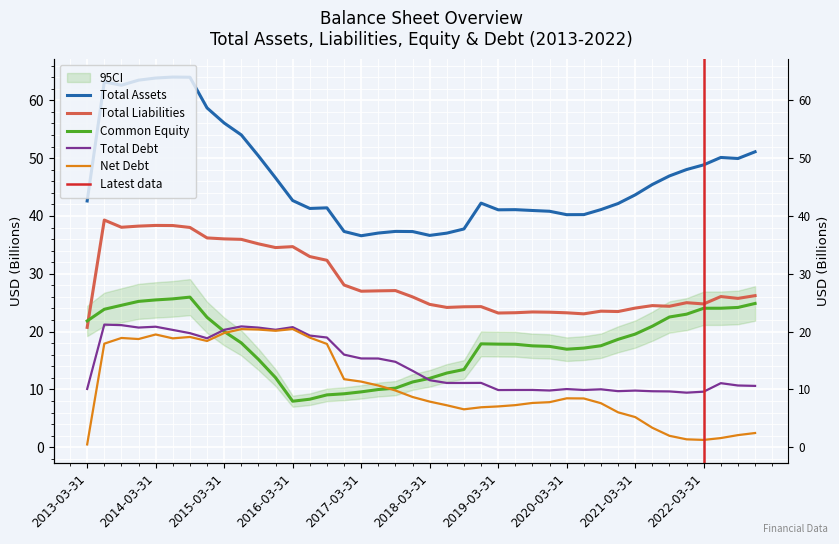

Between 2013-09-30 and 2014-03-31, which series saw the biggest shift?

Total Assets